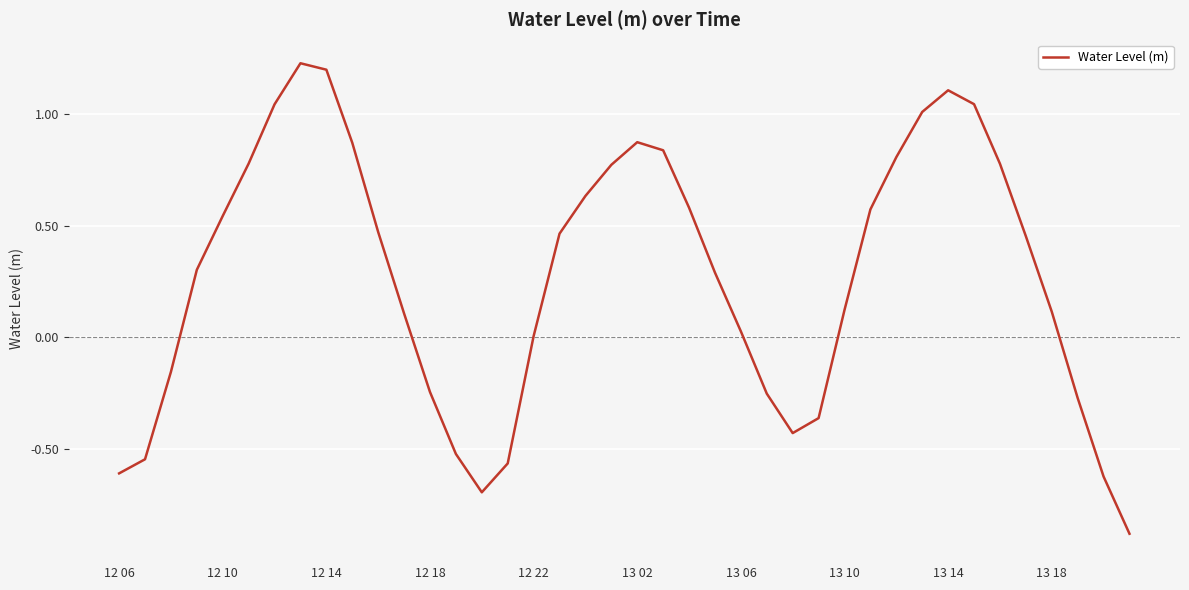

What is the minimum value shown in the chart?

-0.9